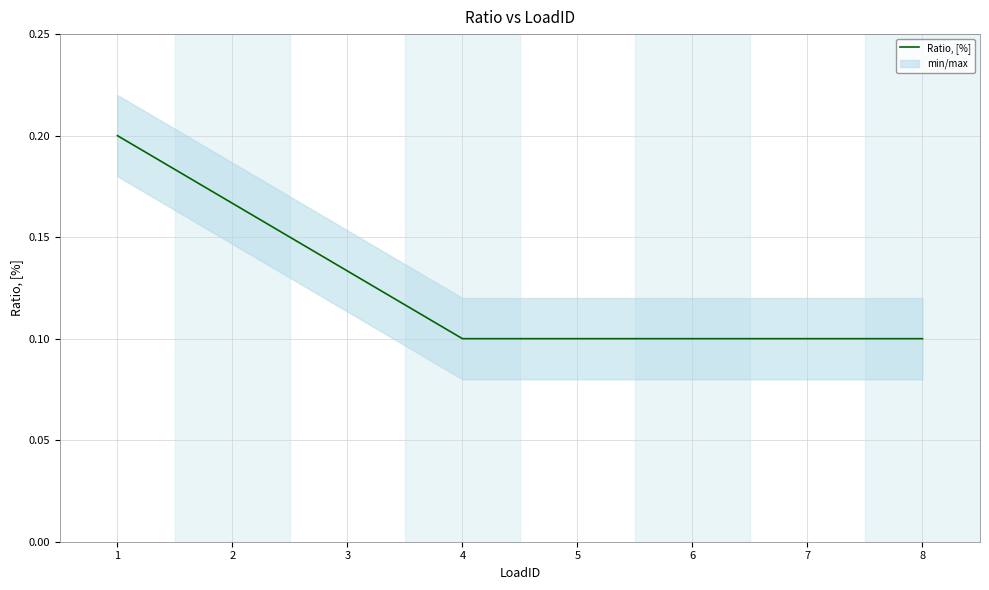

The Ratio, [%] series shows 0.2 at 5. True or false?

False